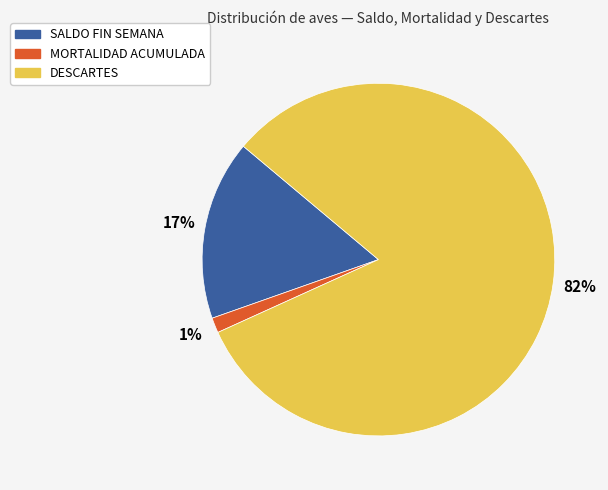

Does MORTALIDAD ACUMULADA represent more than half of the total?

No